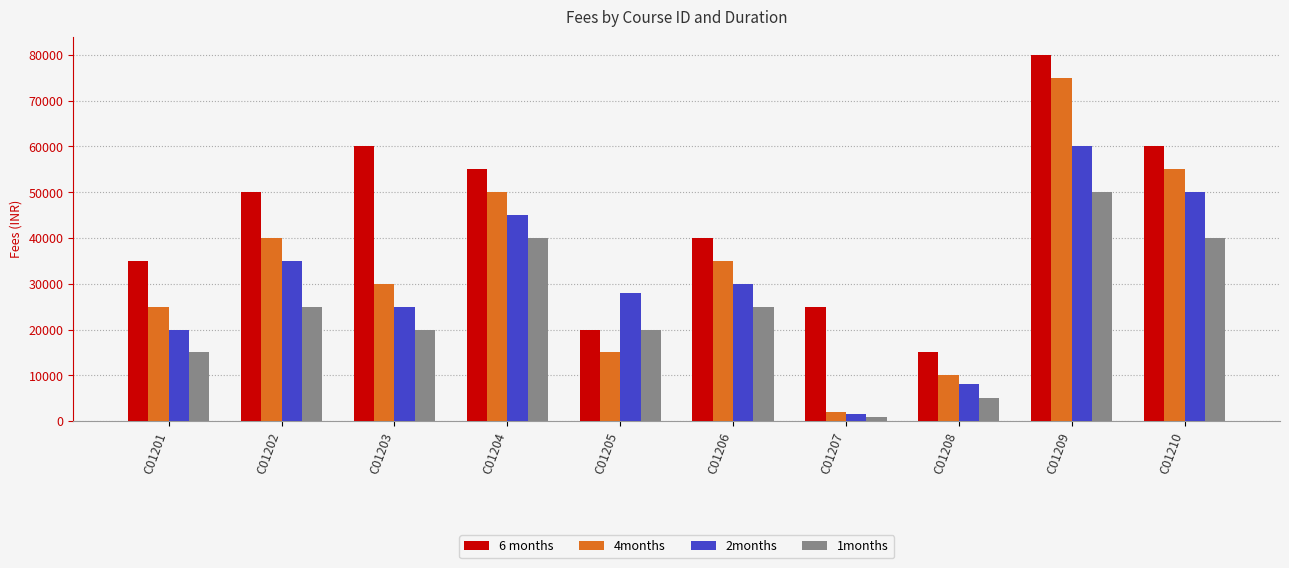

At which label is 4months closest to 38500?

C01202